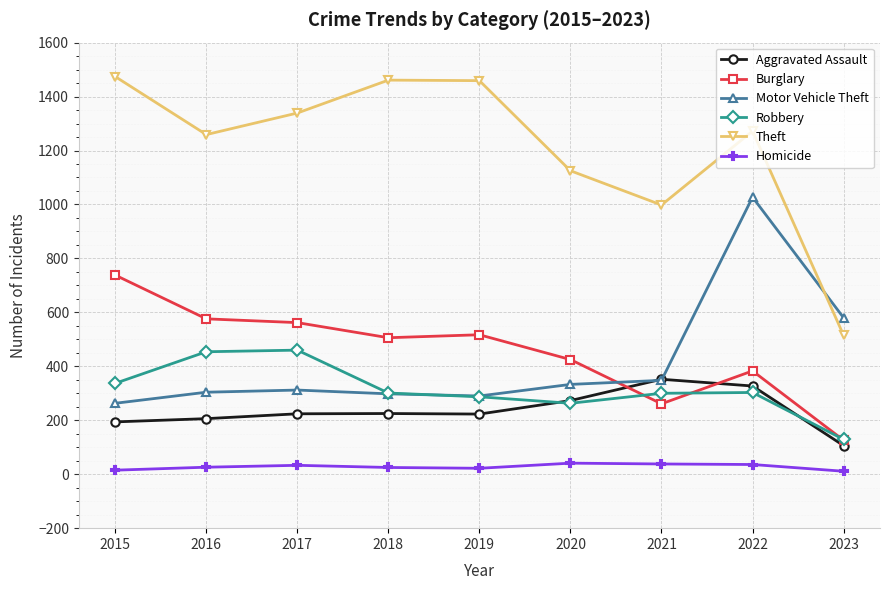

What is the difference between the Robbery values at 2015 and 2021?

37